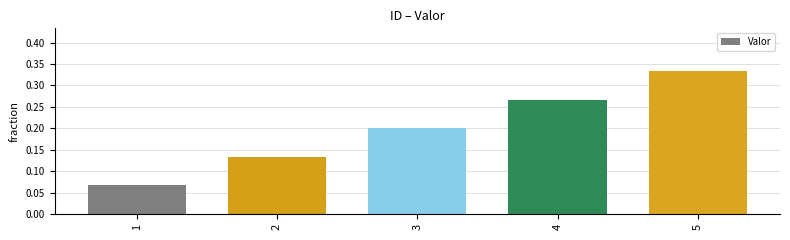

How many bars are there in total?

5